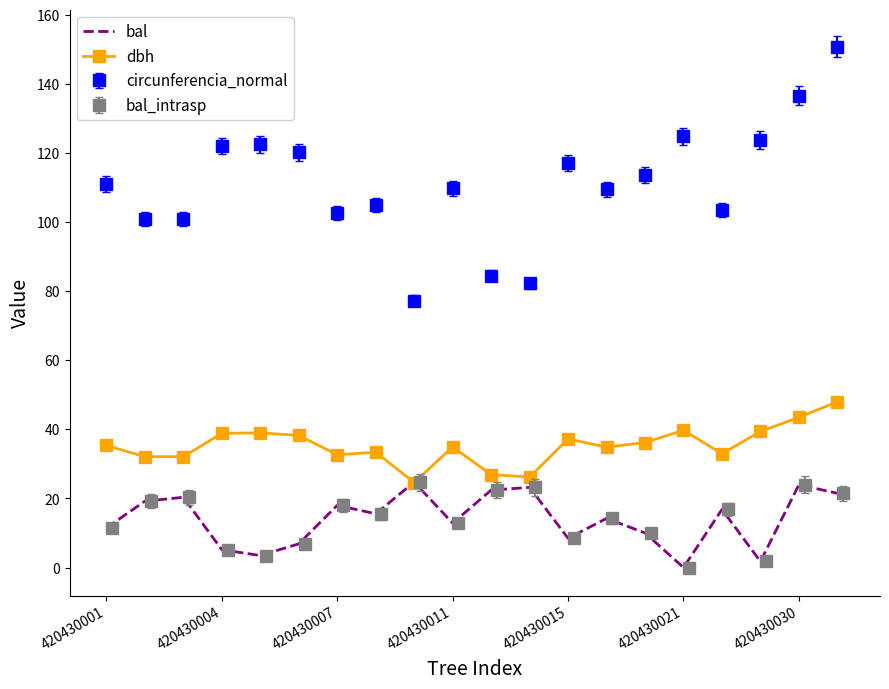

What is the maximum value for bal?

24.7